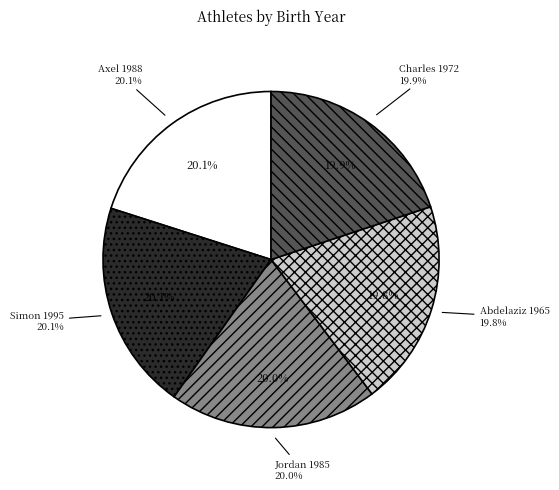

What is the change in value from Axel Barbier (1988) to Charles Duval (1972)?

-16